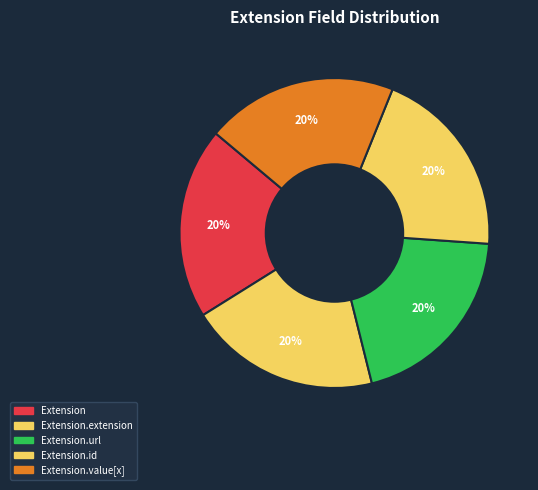

Count the number of slices in the pie.

5